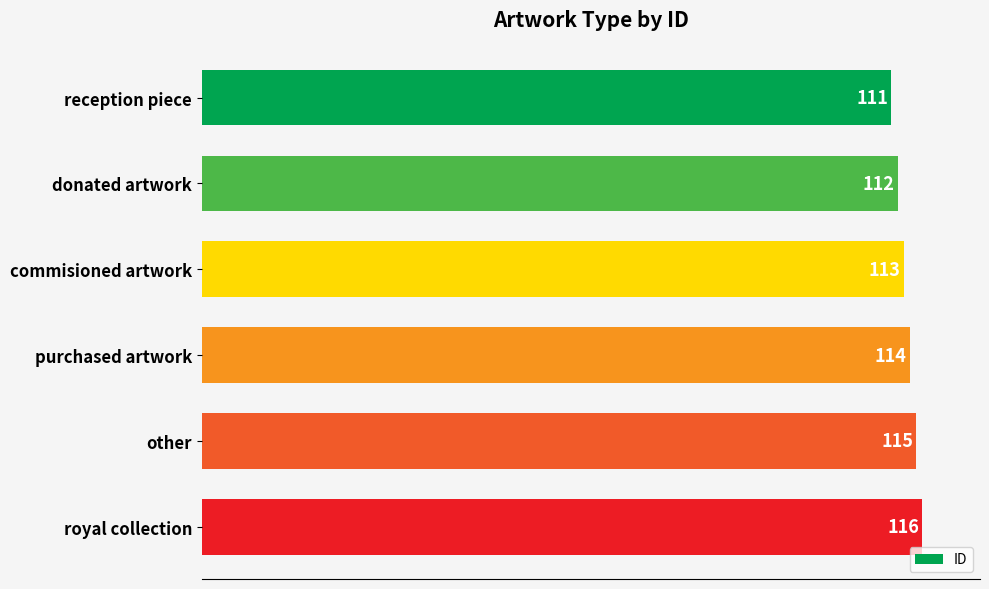

What is the greatest value displayed?

116